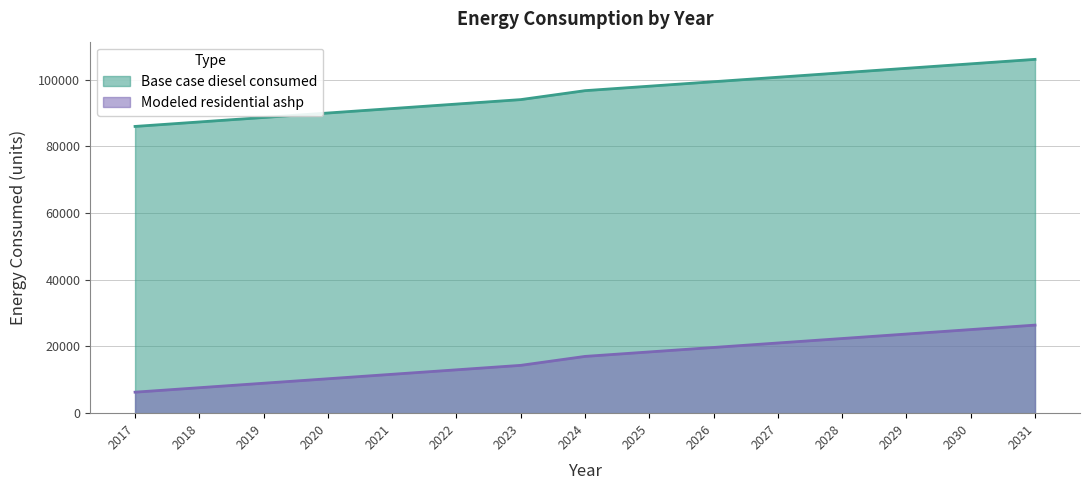

Reading right to left, list all the values displayed in this chart.

Base case diesel consumed: 2031=106094.0	2030=104753.2	2029=103412.5	2028=102071.7	2027=100730.9	2026=99390.2	2025=98049.4	2024=96708.7	2023=94027.2	2022=92686.4	2021=91345.7	2020=90004.9	2019=88664.1	2018=87323.4	2017=85982.6
Modeled residential ashp: 2031=26408.8	2030=25068.1	2029=23727.3	2028=22386.6	2027=21045.8	2026=19705.0	2025=18364.3	2024=17023.5	2023=14342.0	2022=13001.3	2021=11660.5	2020=10319.8	2019=8979.0	2018=7638.3	2017=6297.5